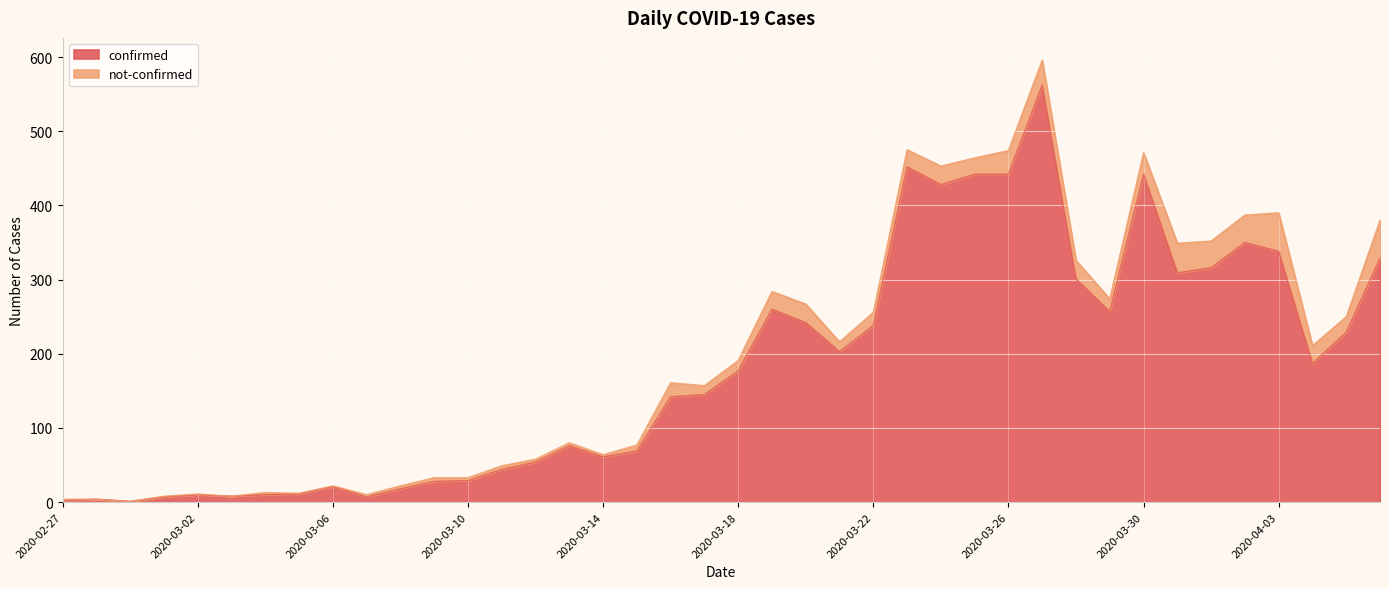

How many points are lower than both their immediate neighbors (excluding endpoints)?

9